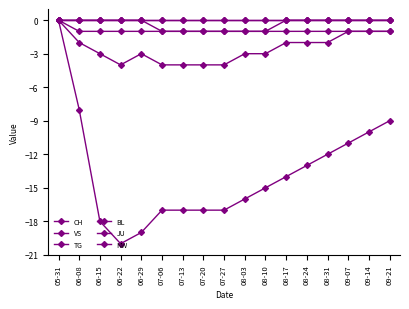

Is this an area chart (filled region under the line)?

No